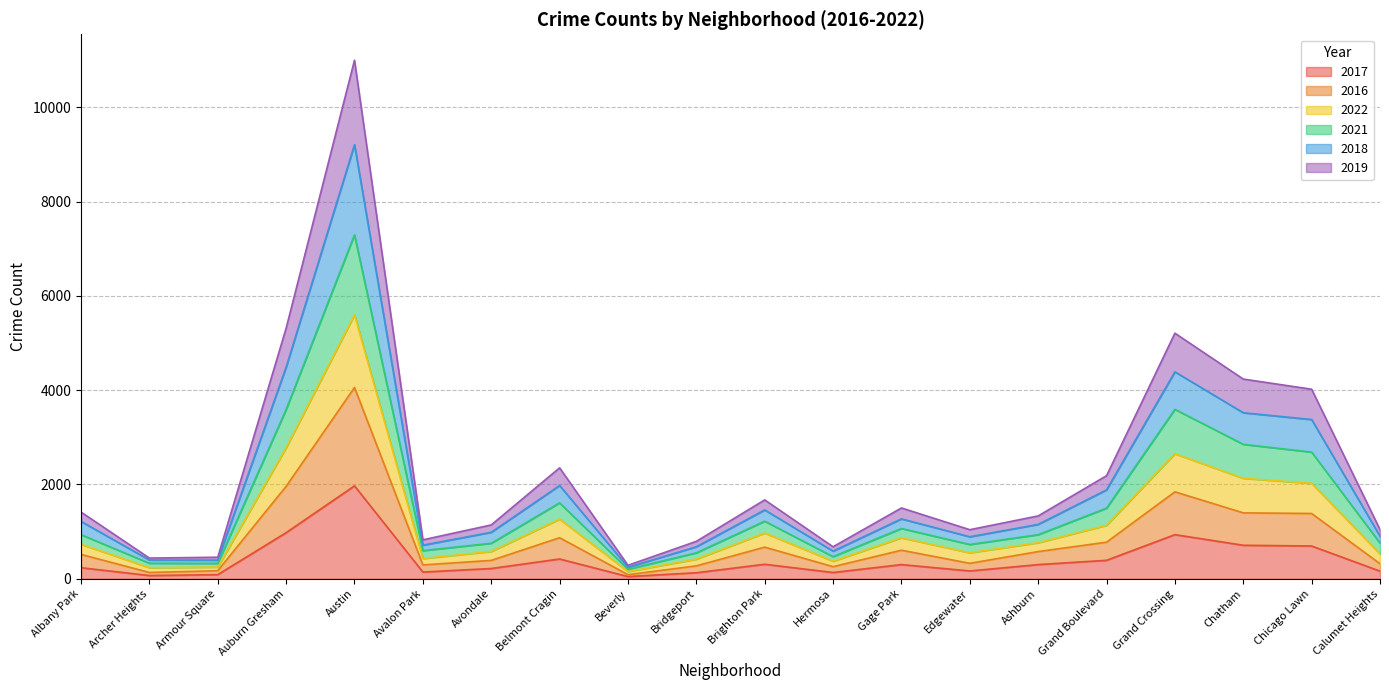

What is the difference between the highest and lowest values at Belmont Cragin?

1933